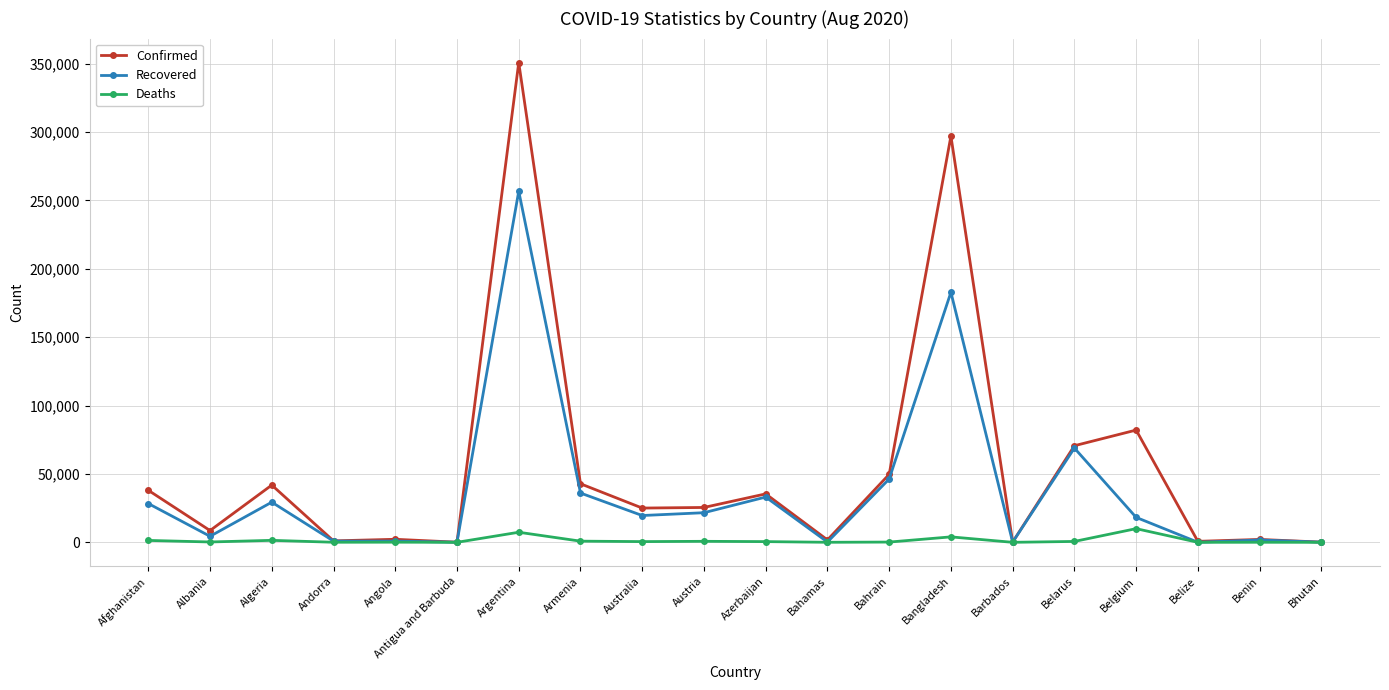

Read the Recovered value at Azerbaijan.

33104